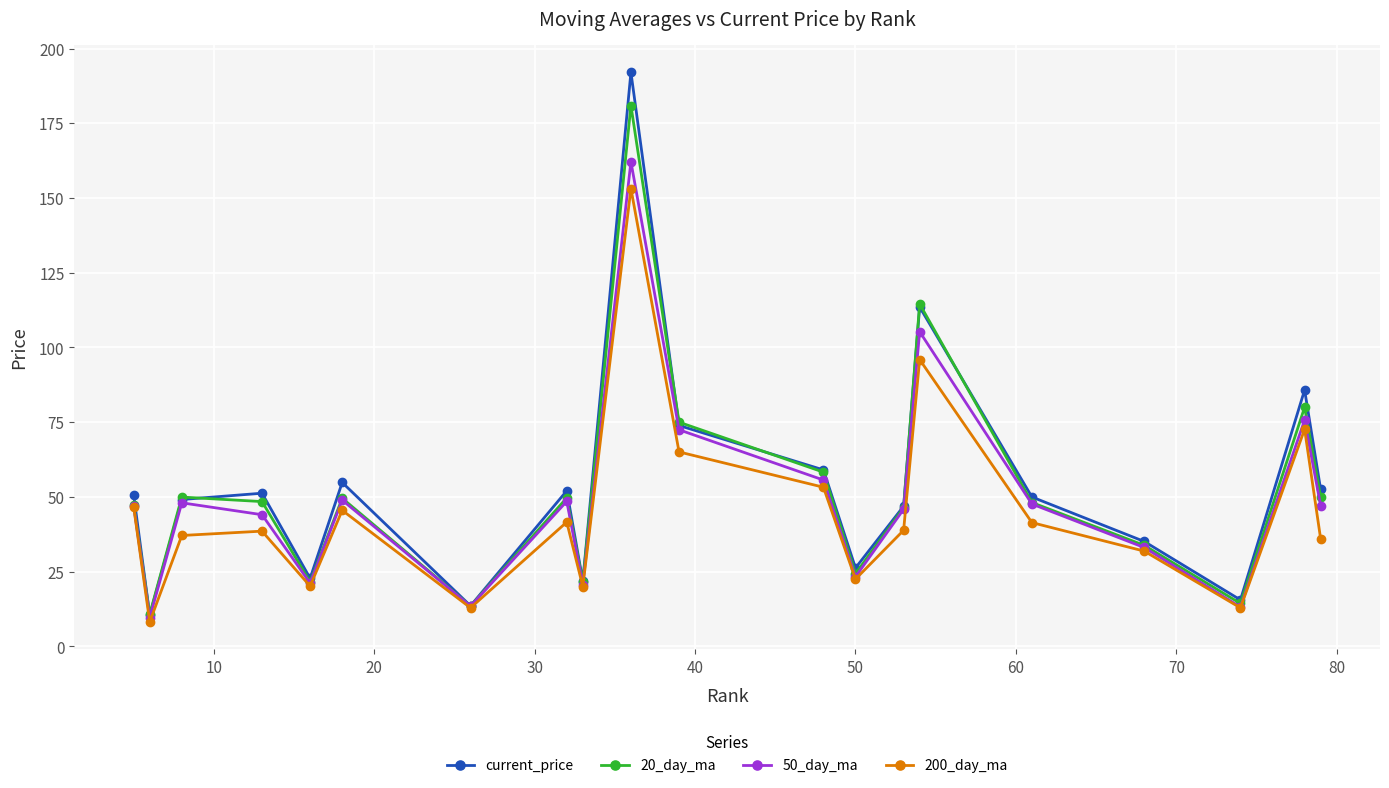

What is the lowest value of the 200_day_ma series?

8.2